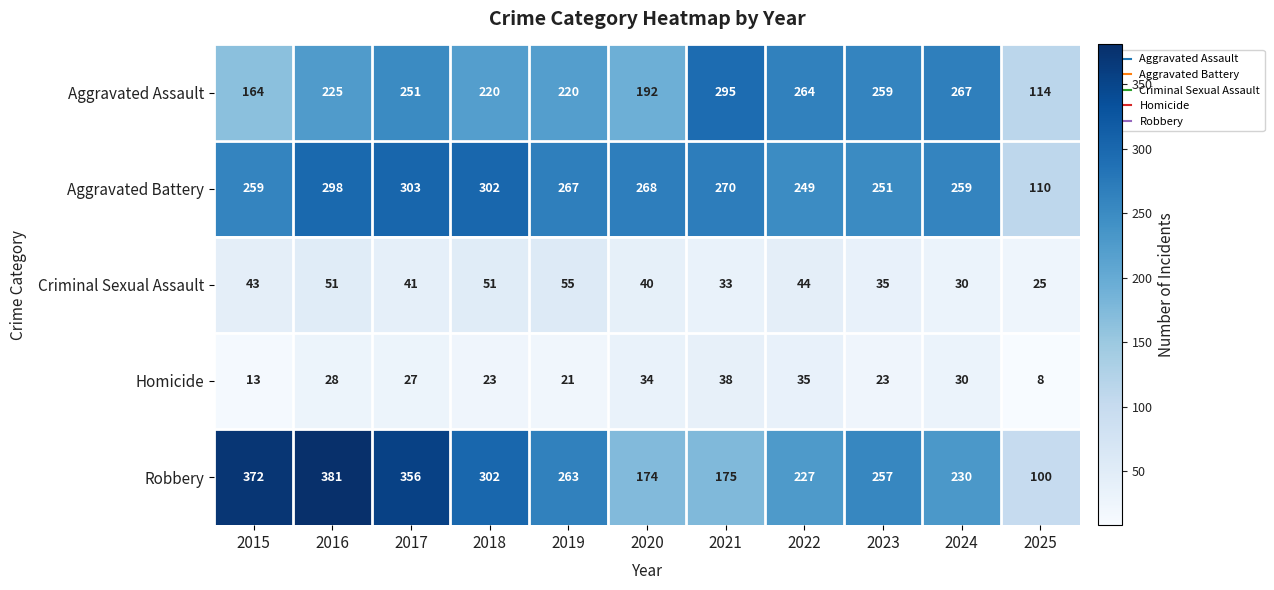

What is the sum of all Aggravated Battery values?

2836